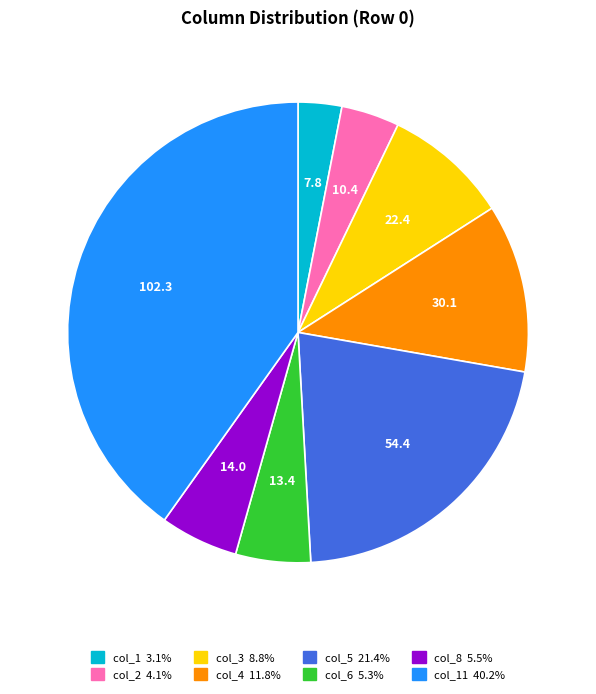

Is there a majority slice in this chart?

No